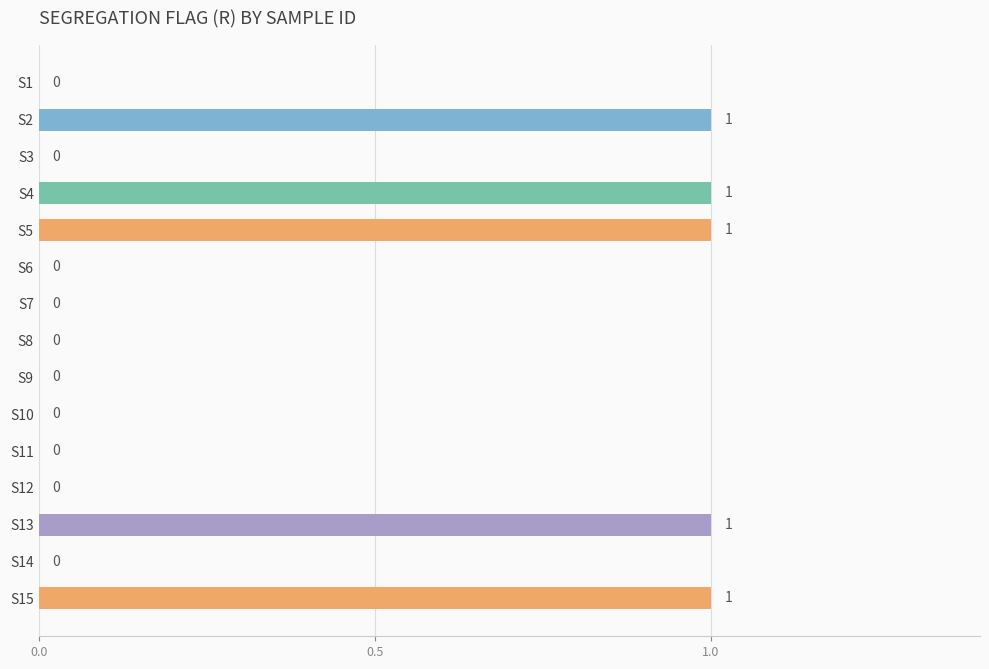

True or false: the data shows 0 at S10.

True